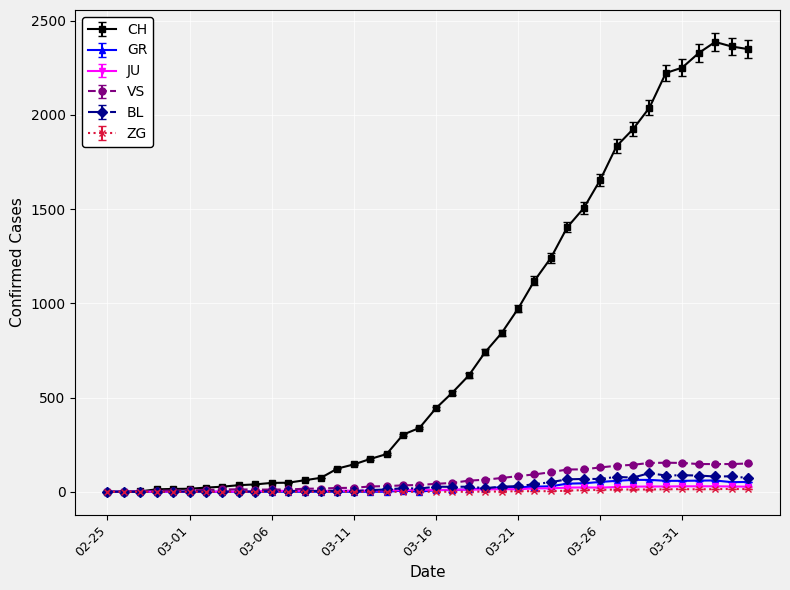

Which series has the largest total across all categories?

CH